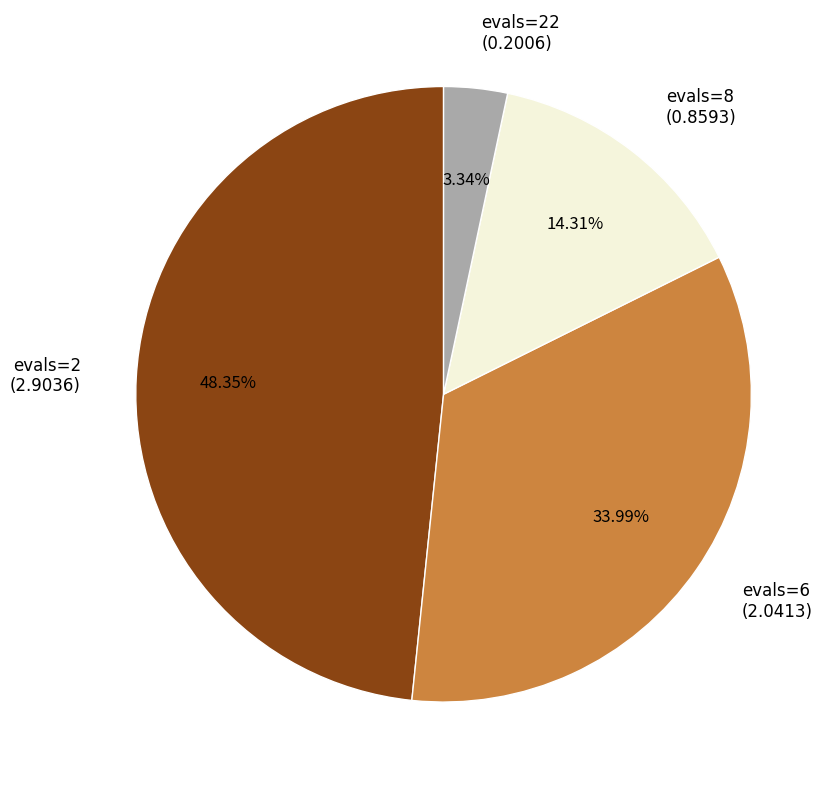

Is there any slice that represents more than half of the pie?

No